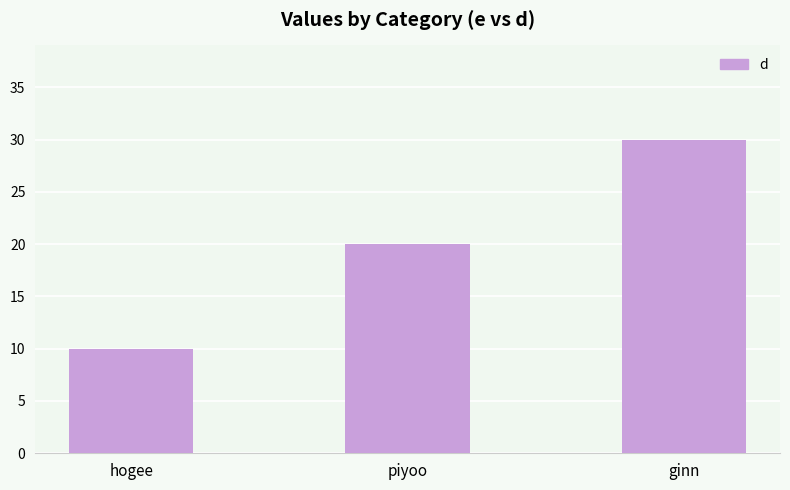

What value does the data have at ginn?

30